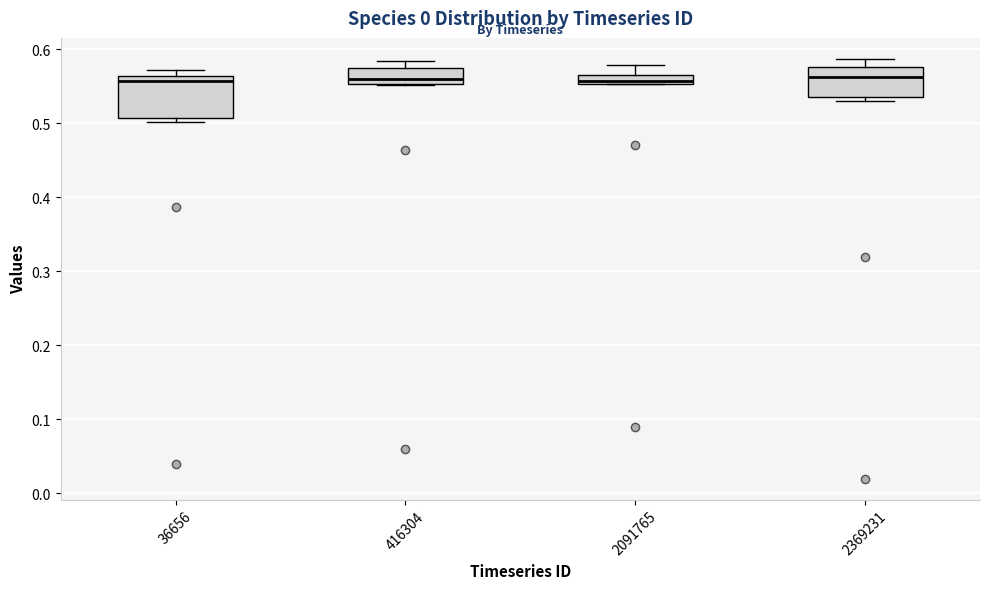

Where is the upper edge of the box at x = 36656 on the y-axis? The values are not printed on the chart, so give them approximately, as read against the axis.

0.56